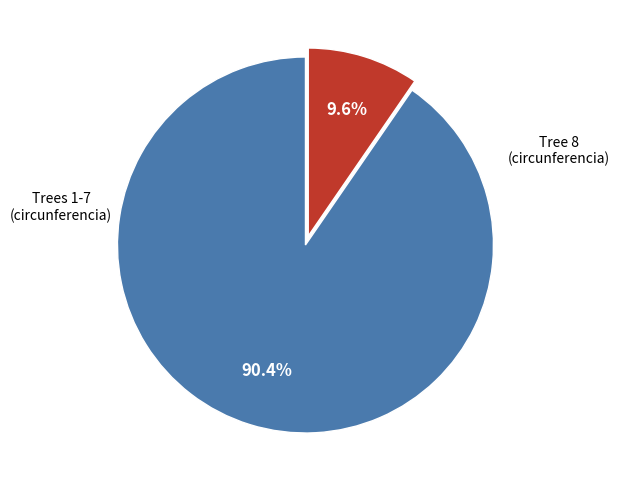

Does any single category account for the majority?

Yes